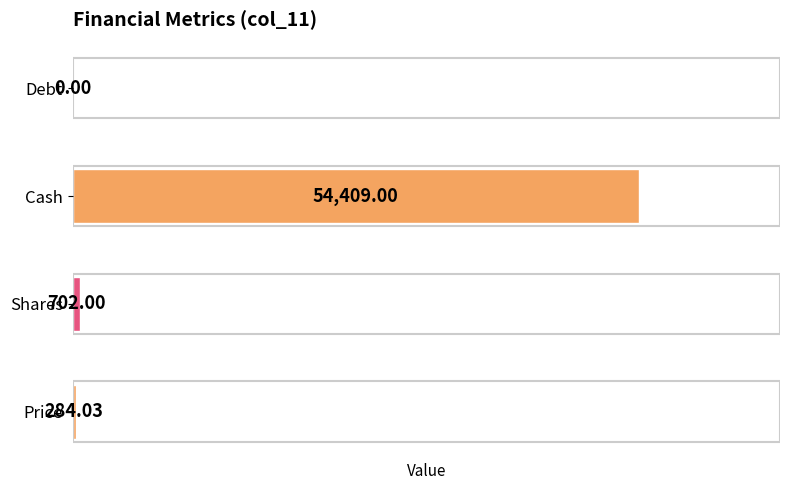

What is the ratio of the value at Cash to the value at Shares?

77.5